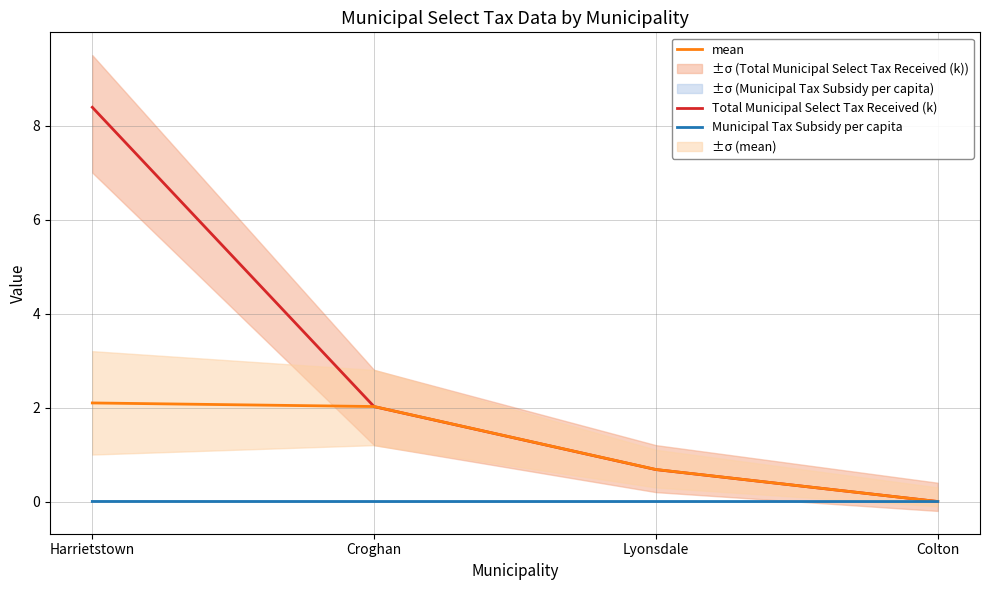

Reading left to right, list all the values displayed in this chart.

Total Municipal Select Tax Received (k): Harrietstown=8.4	Croghan=2.0	Lyonsdale=0.7	Colton=0.0
mean: Harrietstown=2.1	Croghan=2.0	Lyonsdale=0.7	Colton=0.0
Municipal Tax Subsidy per capita: Harrietstown=0.0	Croghan=0.0	Lyonsdale=0.0	Colton=0.0